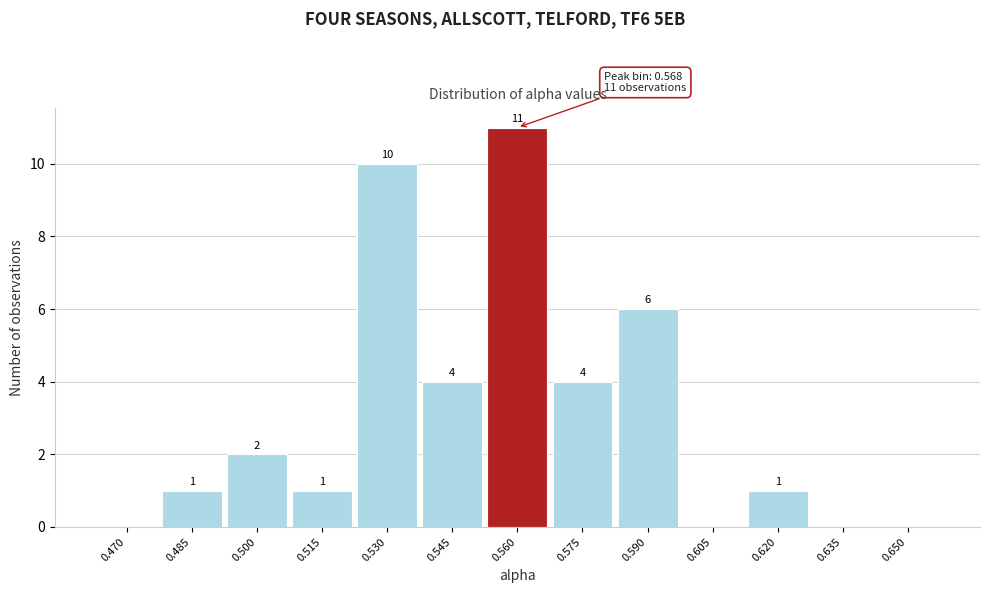

Reading left to right, list all the values displayed in this chart.

0.470=0	0.485=1	0.500=2	0.515=1	0.530=10	0.545=4	0.560=11	0.575=4	0.590=6	0.605=0	0.620=1	0.635=0	0.650=0